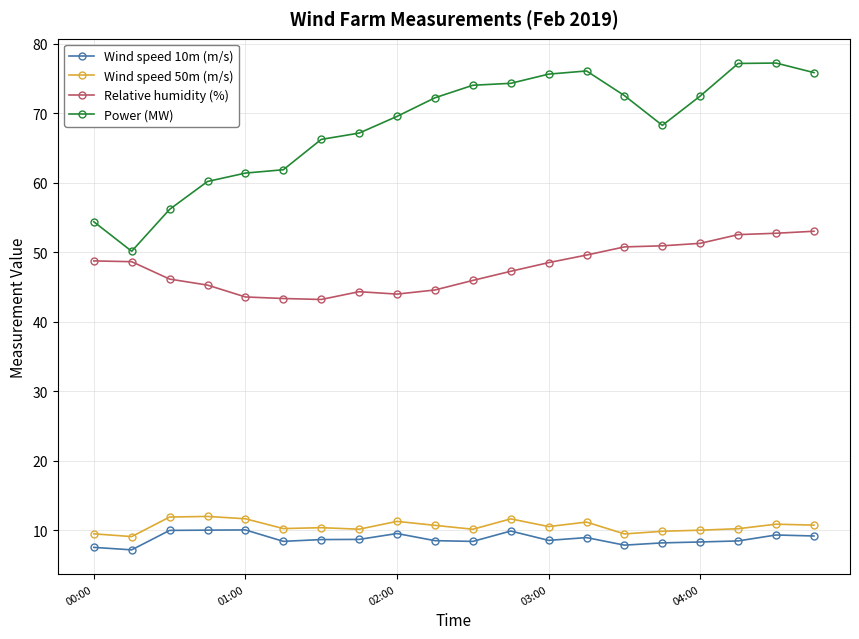

What is the average value of the Wind speed 50m (m/s) series?

10.6